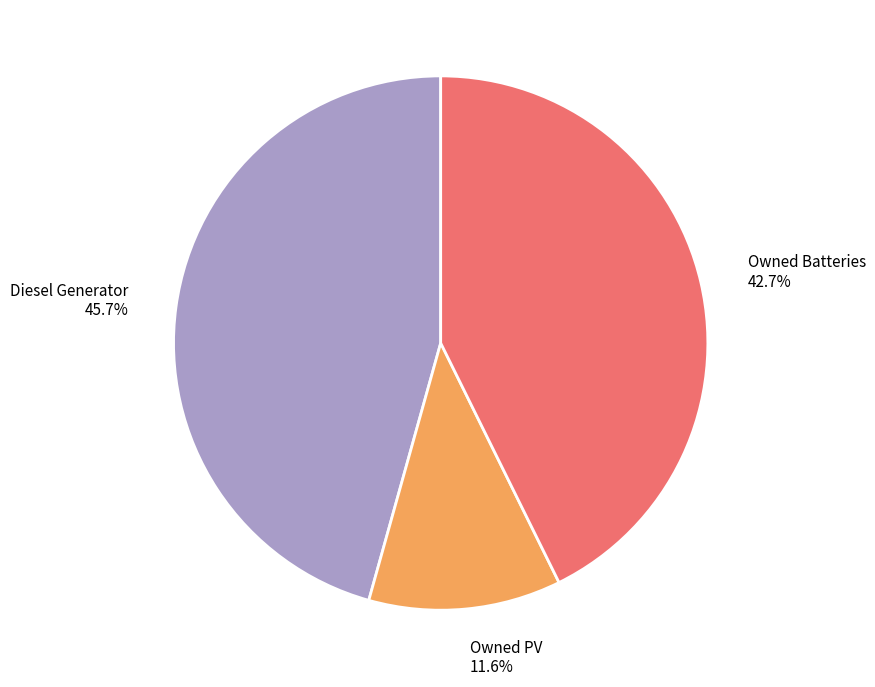

To the nearest percent, what percentage of the pie is Owned PV?

12%